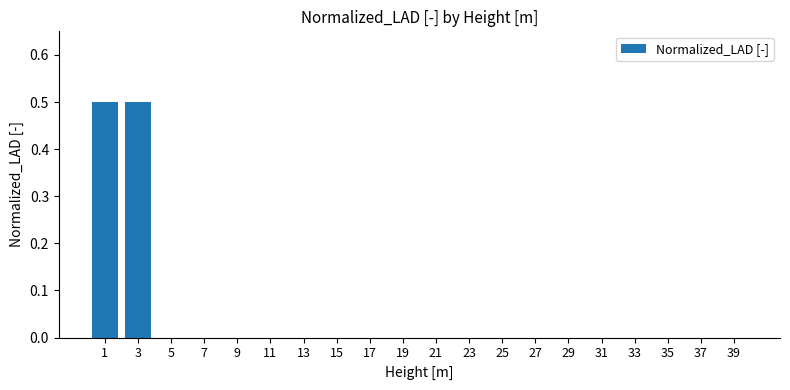

What is the greatest value displayed?

0.5